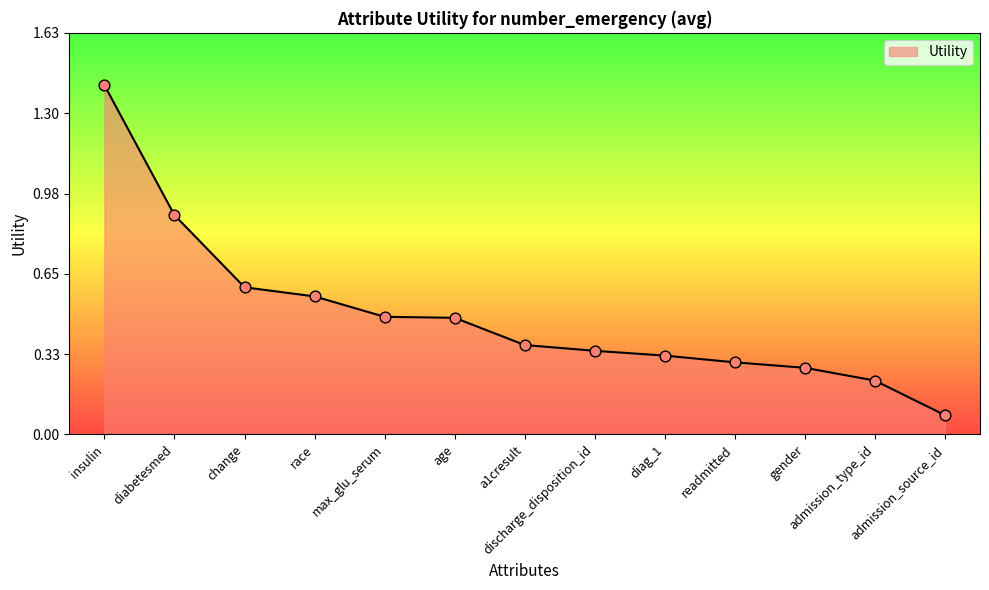

Which has a higher value, max_glu_serum or readmitted?

max_glu_serum